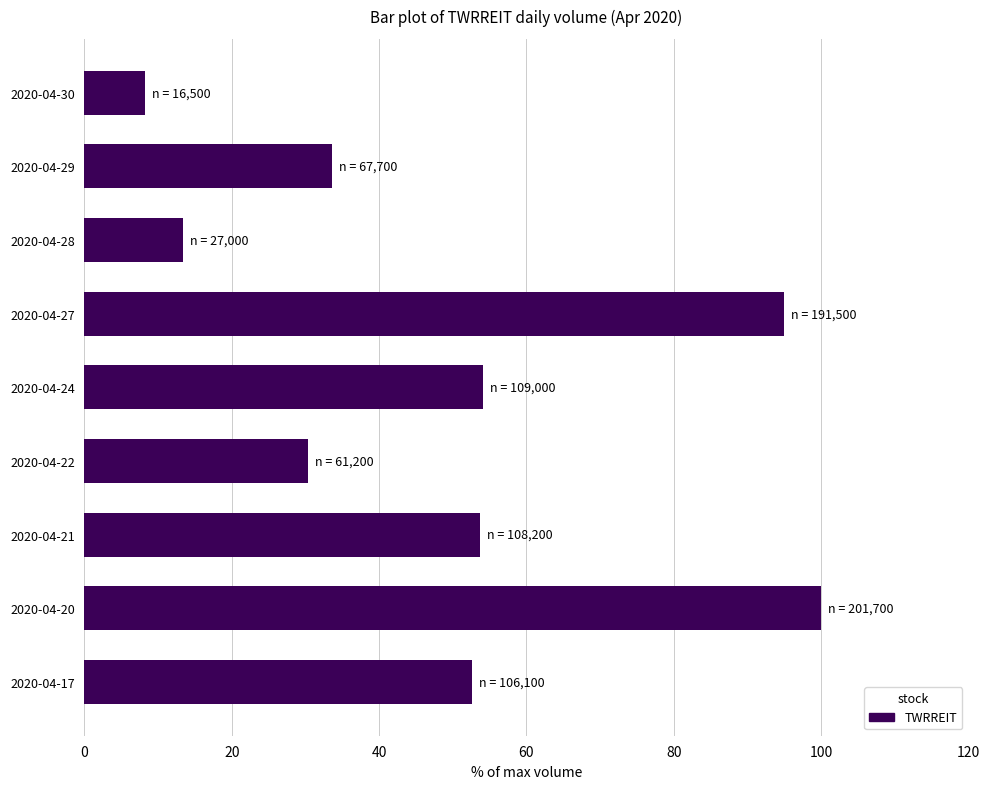

What value does the data have at 2020-04-20?

100.0